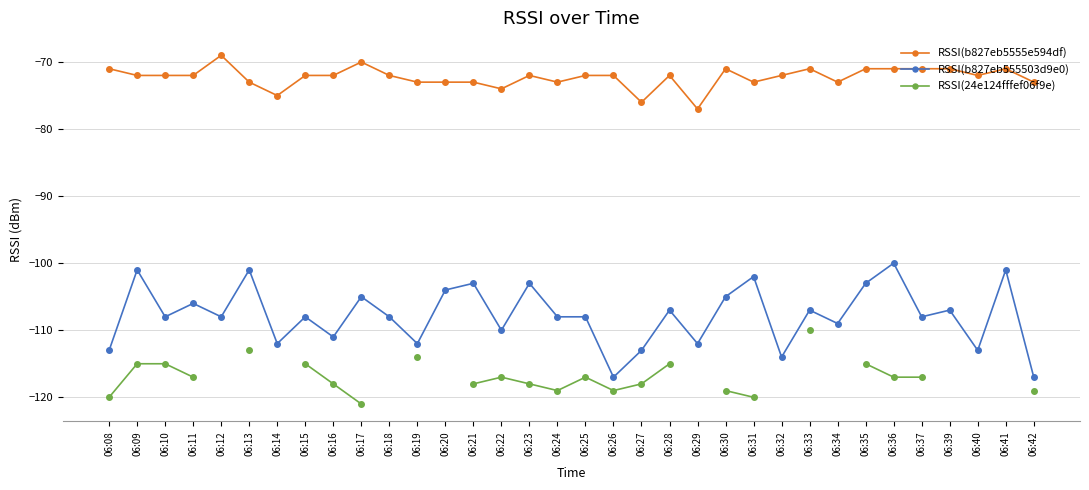

Which series has the largest total across all categories?

RSSI(b827eb5555e594df)